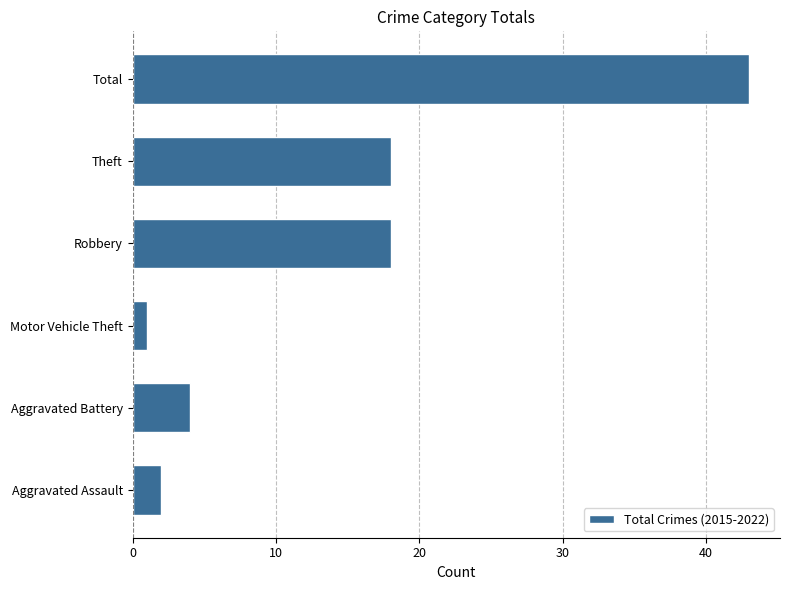

Reading bottom to top, transcribe all the data shown in this chart.

2	4	1	18	18	43